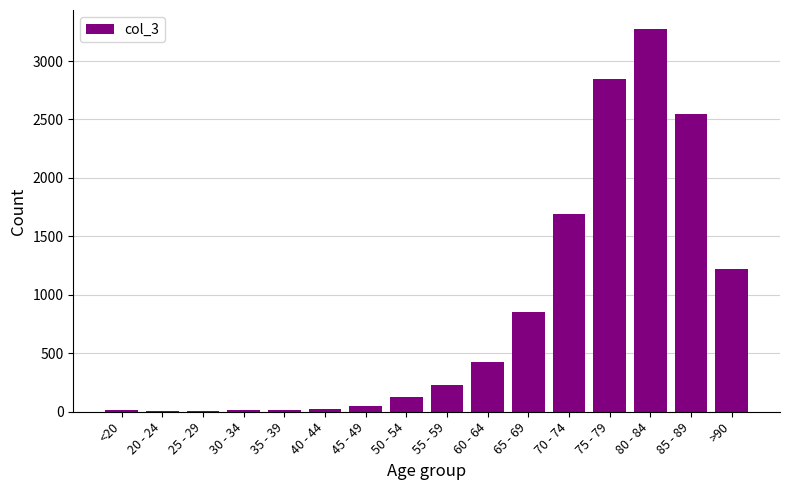

What is the change in value from 30 - 34 to 60 - 64?

+409